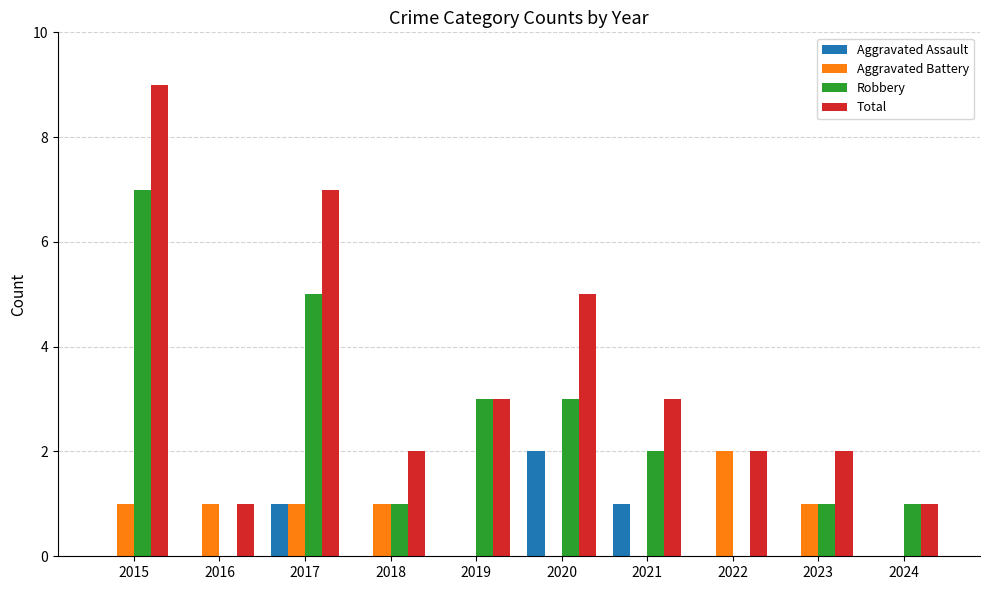

Reading right to left, what are all the values shown in this chart?

Aggravated Assault: 0	0	0	1	2	0	0	1	0	0
Aggravated Battery: 0	1	2	0	0	0	1	1	1	1
Robbery: 1	1	0	2	3	3	1	5	0	7
Total: 1	2	2	3	5	3	2	7	1	9